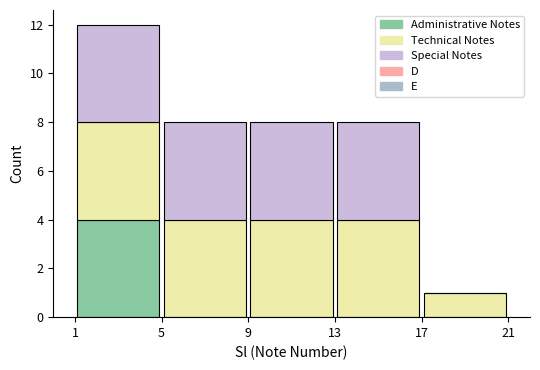

What is the total height of the stacked bar covering 17 to 21 on the x-axis? The values are not printed on the chart, so give them approximately, as read against the axis.

1